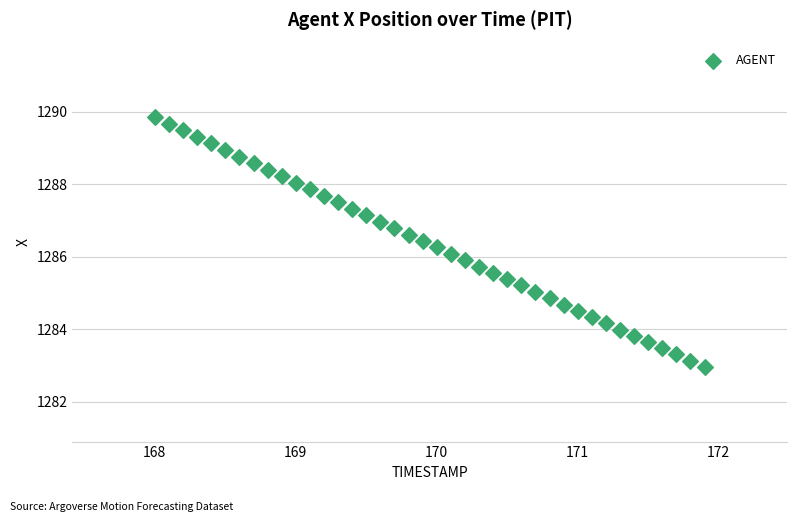

What is the range of X values (max minus min)?

3.9